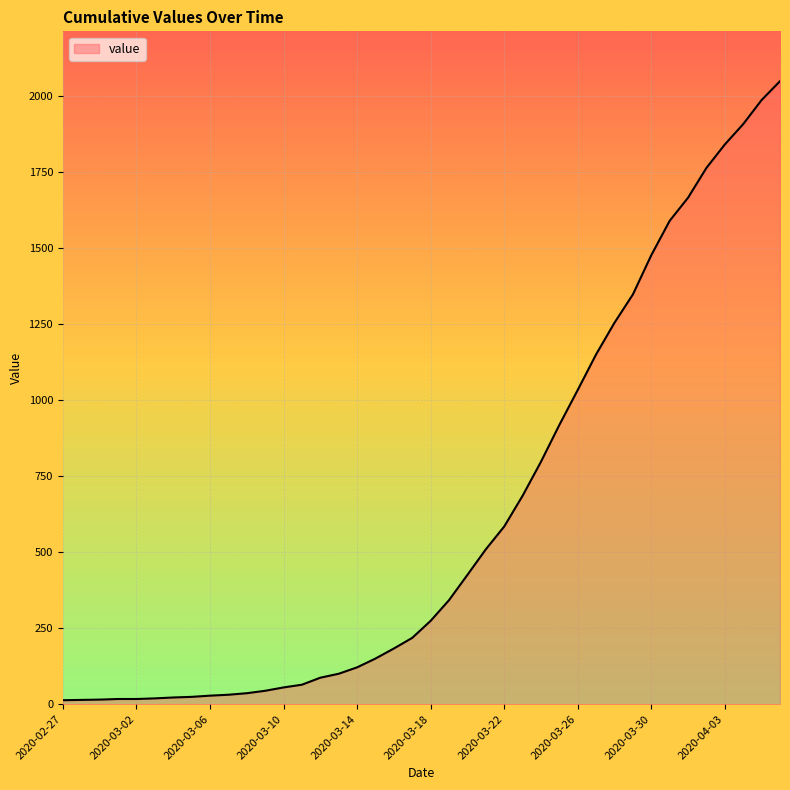

Does the chart display data point markers on the line(s)?

No